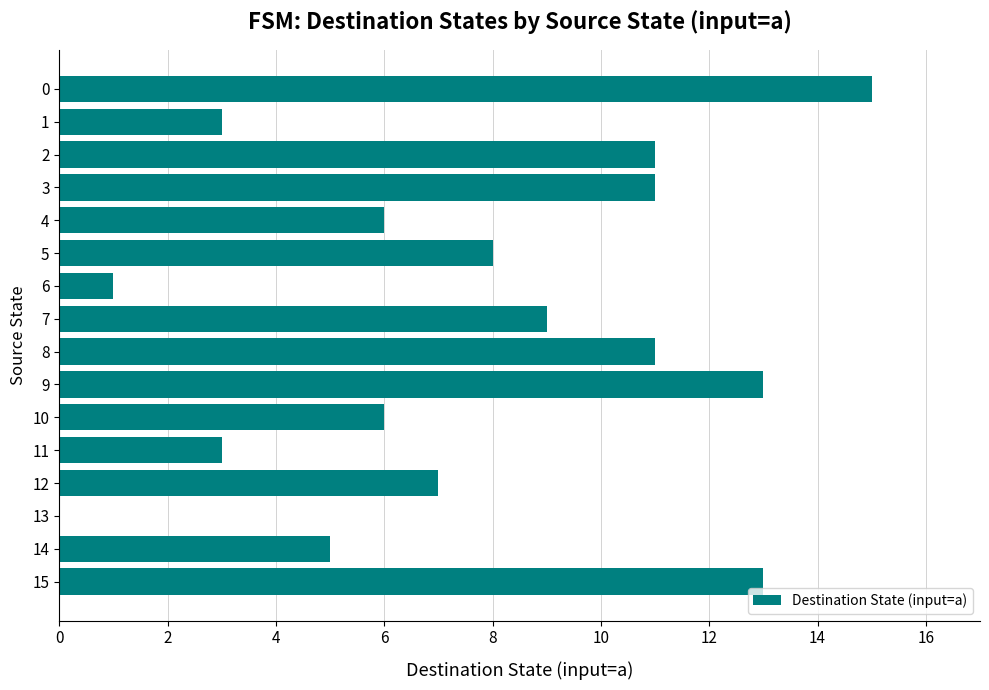

Between 13 and 4, which is larger?

4